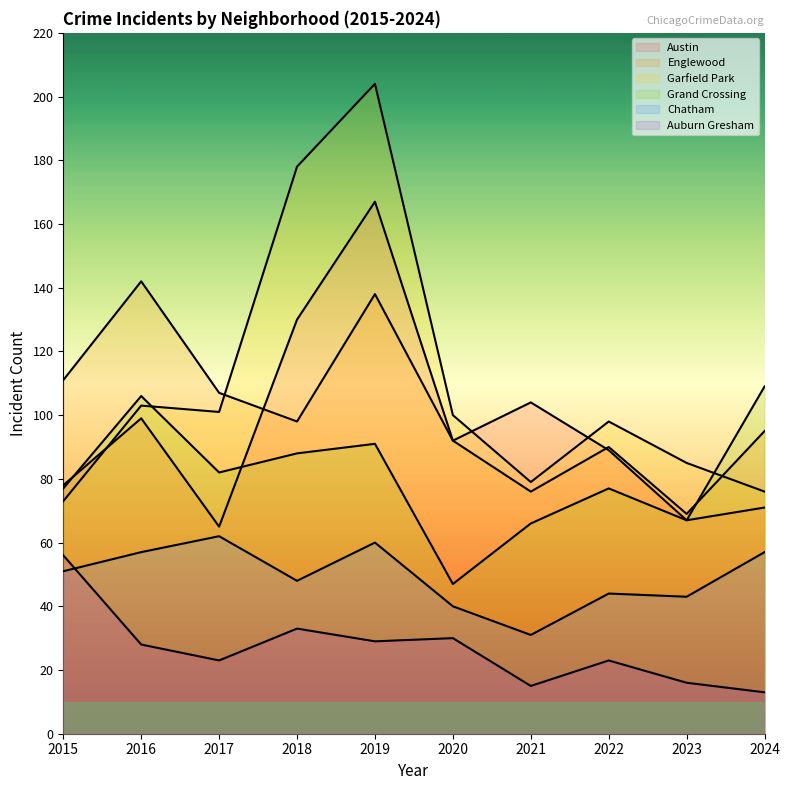

Is the value of Austin at 2017 greater than the value of Englewood at 2015?

No